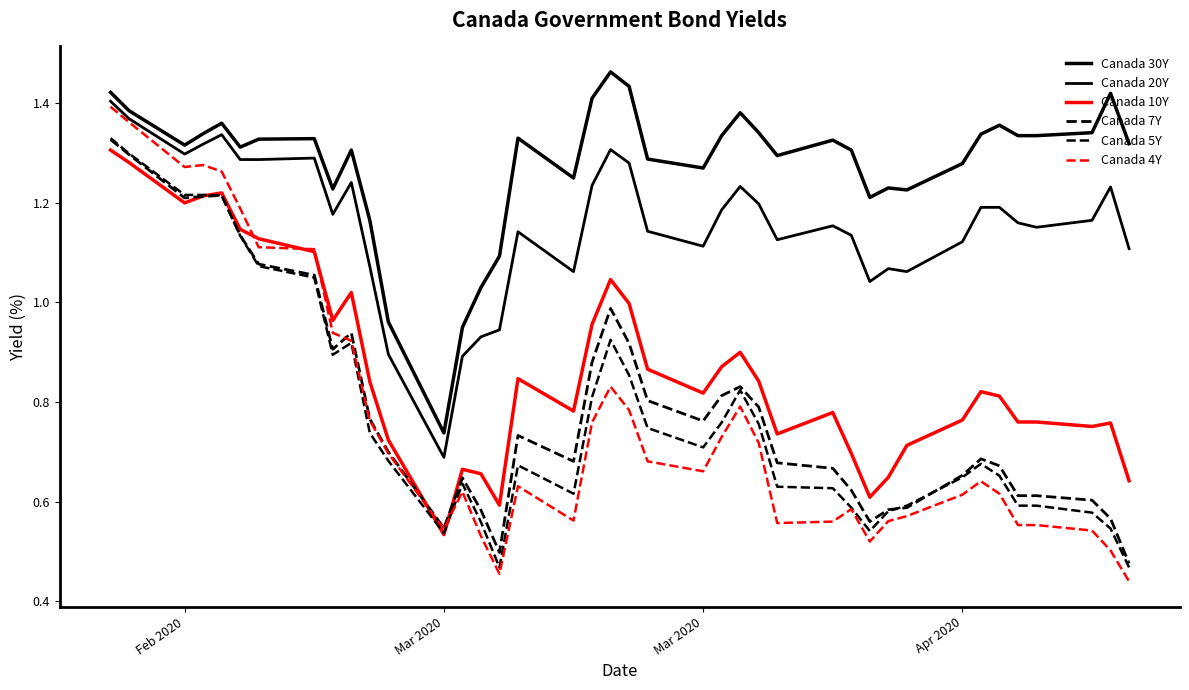

What is the maximum value shown in the chart?

1.5